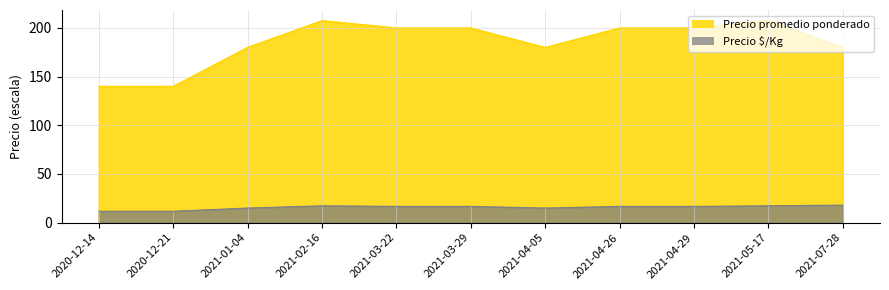

Between 2021-04-05 and 2021-04-29, which series saw the biggest shift?

Precio promedio ponderado